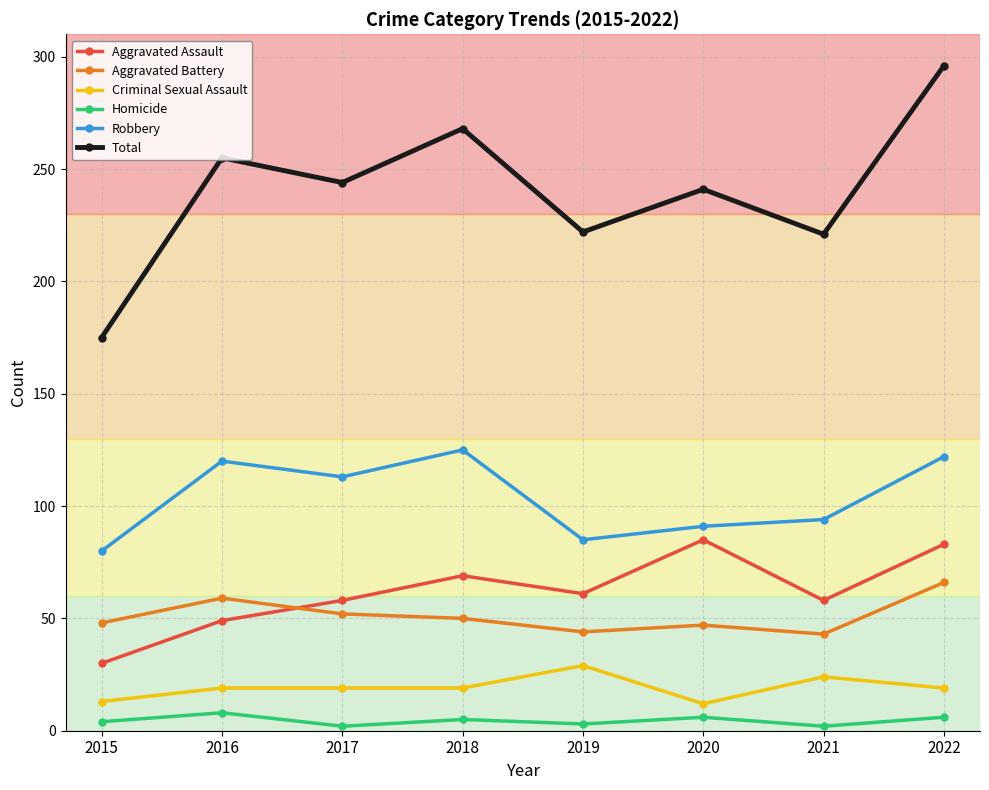

Does the chart display data point markers on the line(s)?

Yes